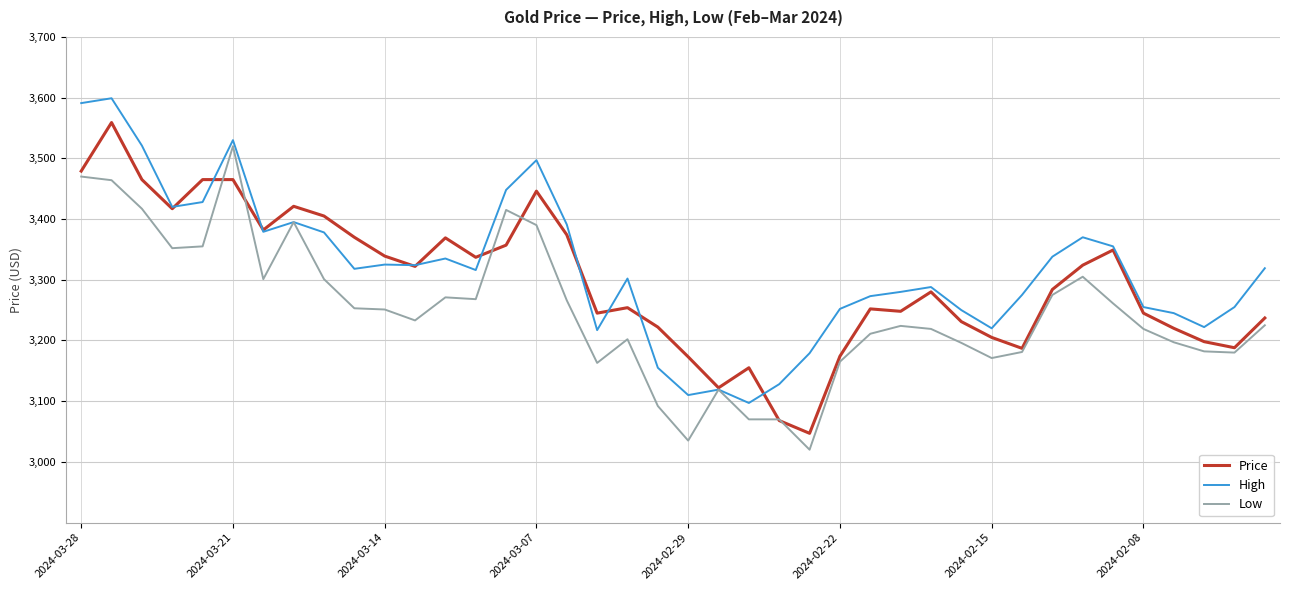

What is the maximum value for Low?

3520